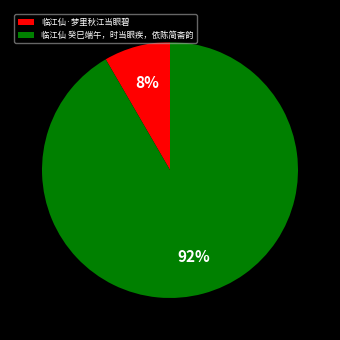

Count the number of slices in the pie.

2